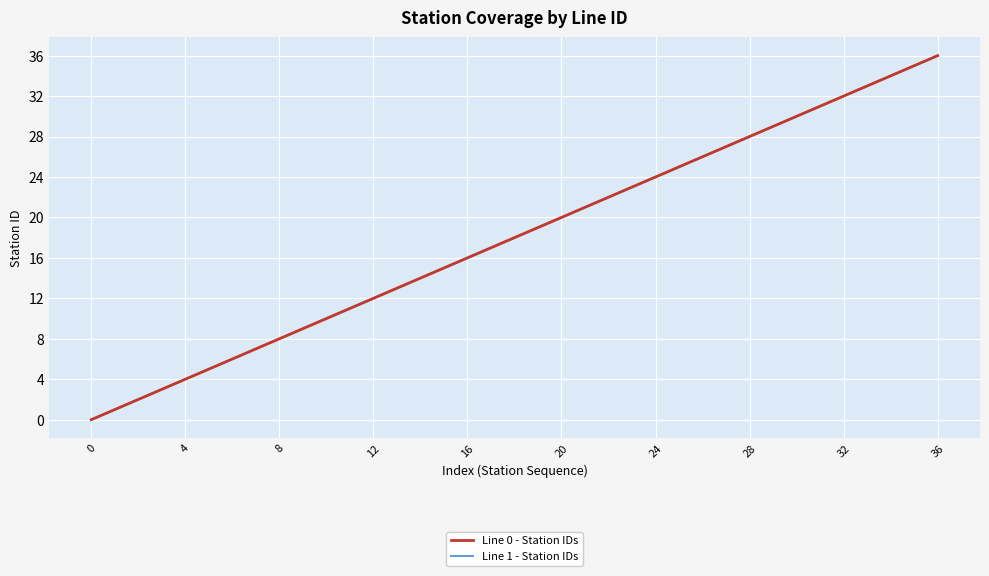

Does the chart have visible grid lines?

Yes